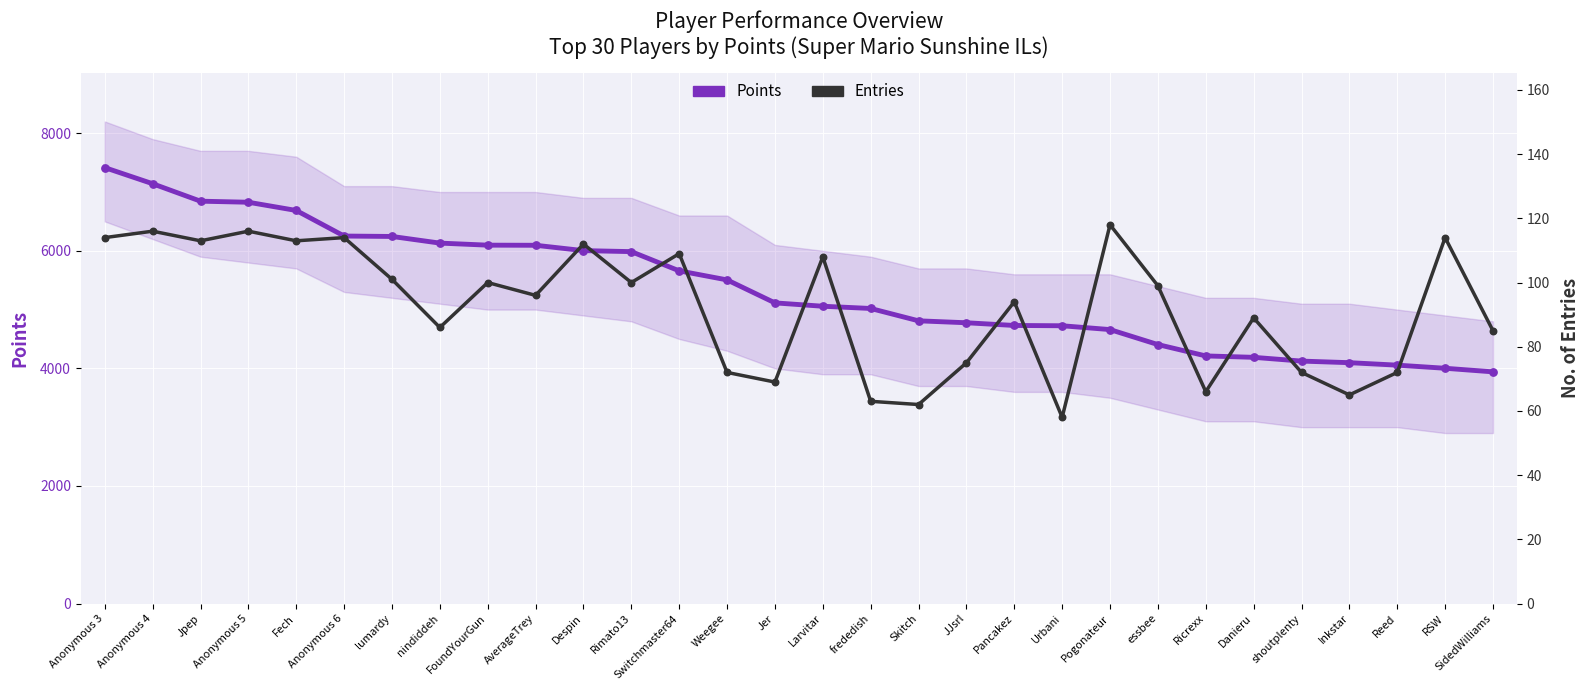

Is the value of Points at FoundYourGun greater than the value of Entries at Fech?

Yes